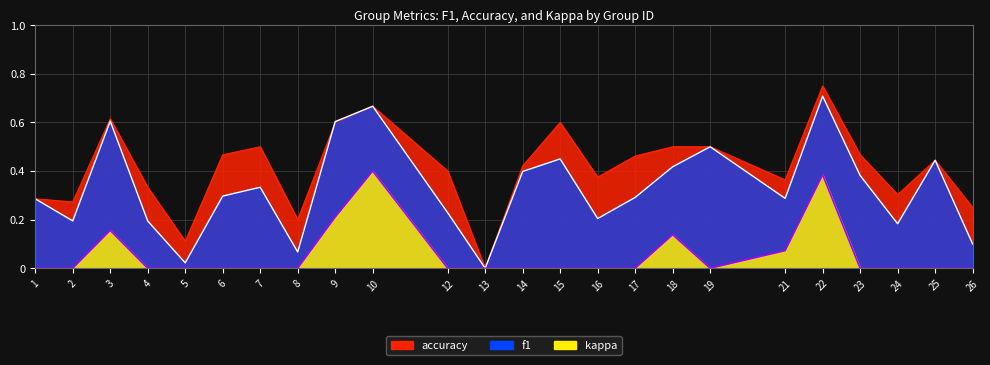

Which label corresponds to the largest value in the chart?

22